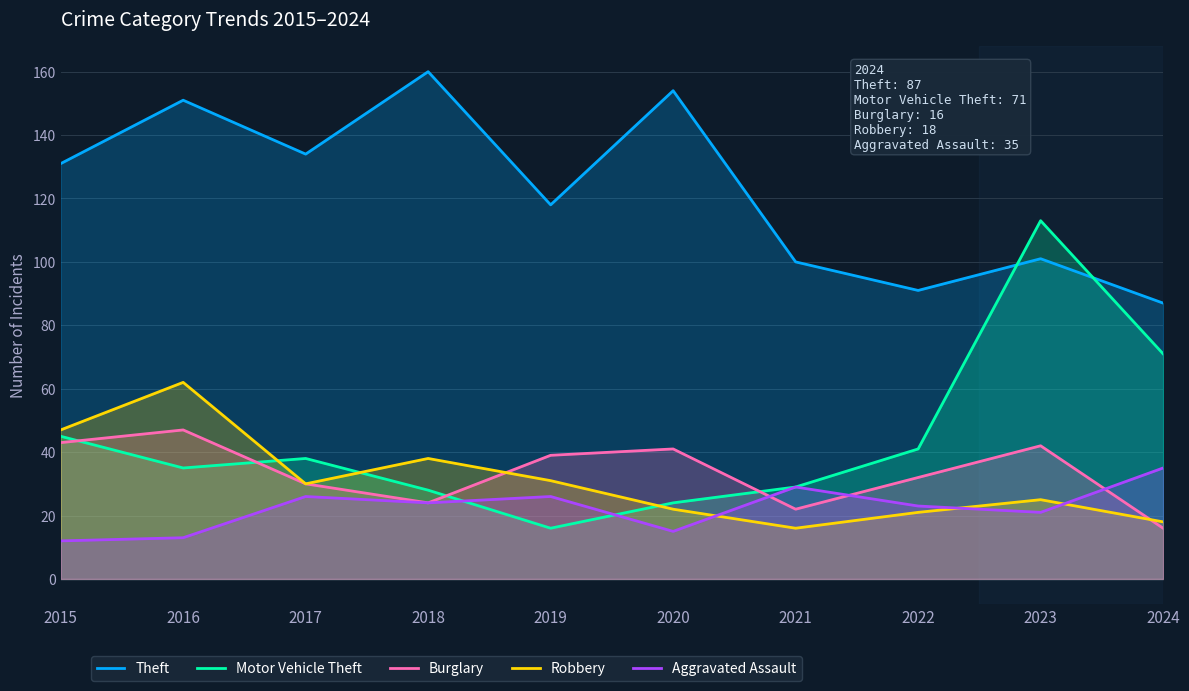

The Robbery series shows 62 at 2016. True or false?

True